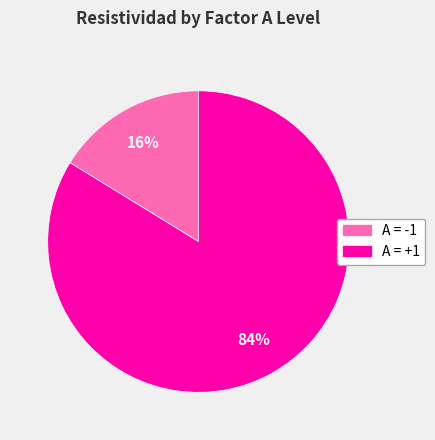

Is the sum of A = +1 and A = -1 greater than half?

Yes